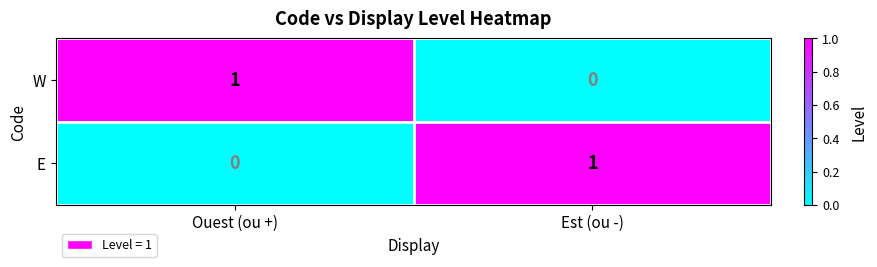

Which category has the lowest value in the E series?

Ouest (ou +)